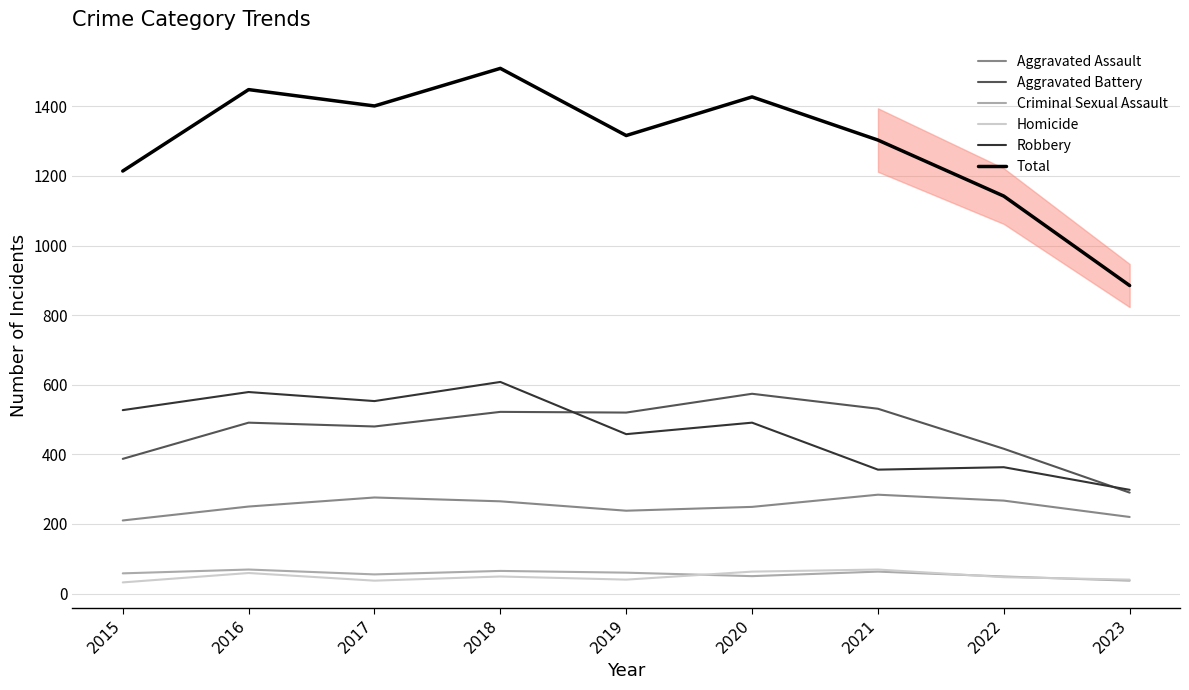

Which series changed the most between 2016 and 2022?

Total